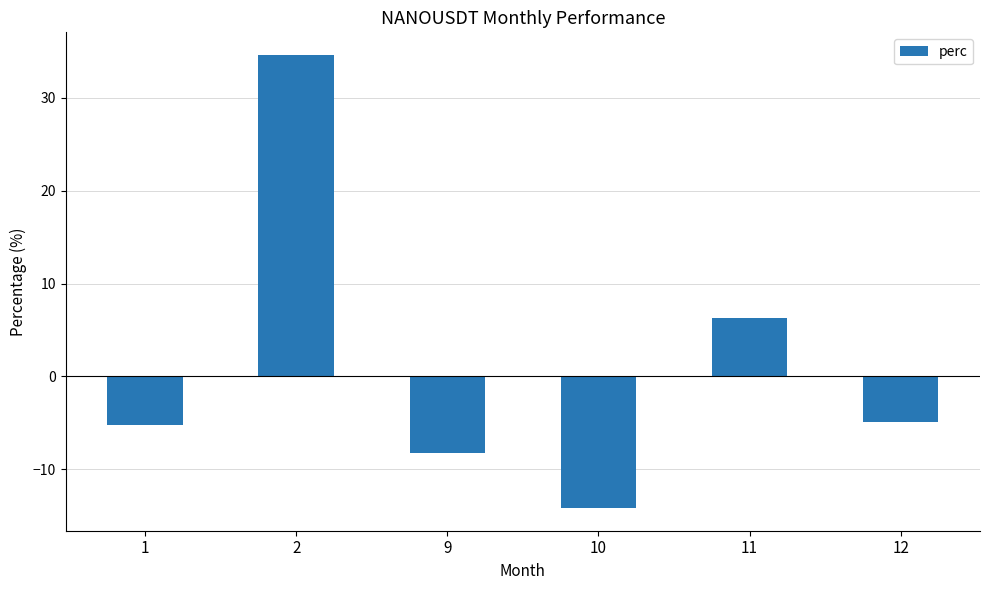

What is the difference between the values at 9 and 12?

3.3